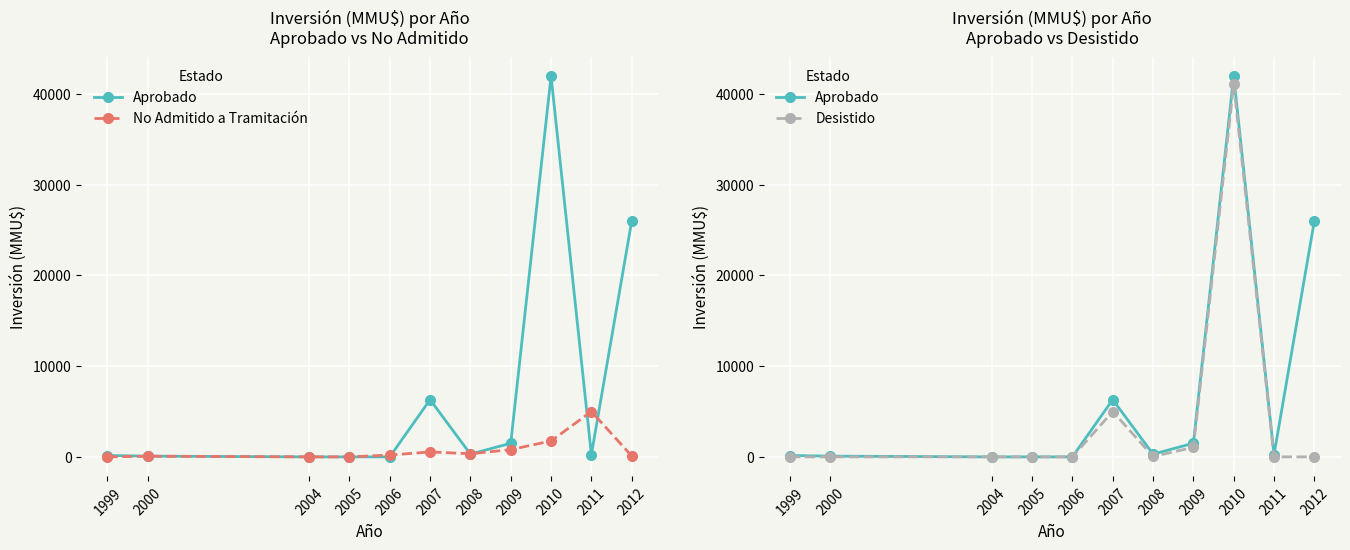

Reading left to right, extract all data points from this chart.

Aprobado: 1999=150	2000=80	2004=0	2005=0	2006=0	2007=6305	2008=300	2009=1500	2010=41978	2011=250	2012=26000
No Admitido a Tramitación: 1999=0	2000=70	2004=0	2005=0	2006=200	2007=544	2008=340	2009=800	2010=1750	2011=5000	2012=100
Desistido: 1999=0	2000=0	2004=0	2005=0	2006=0	2007=5000	2008=40	2009=1050	2010=41075	2011=0	2012=0